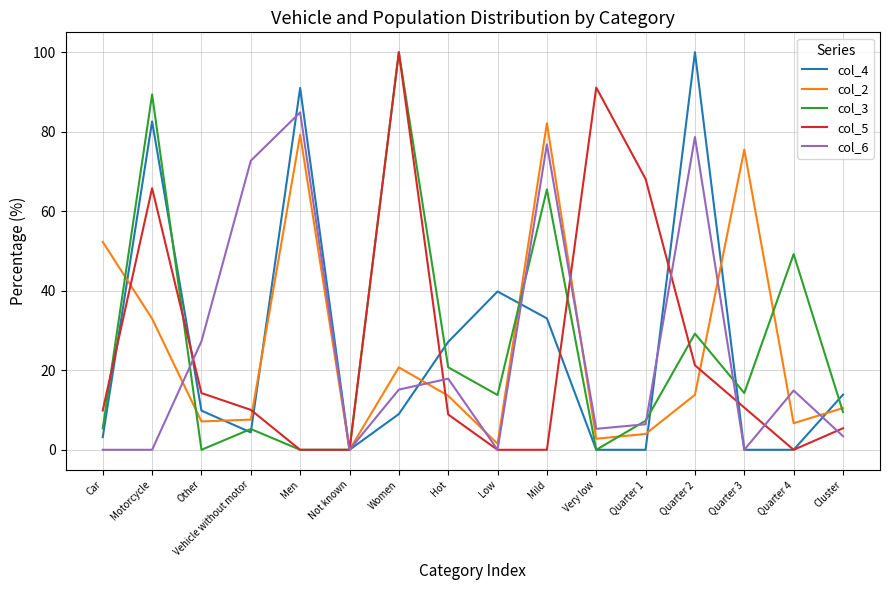

True or false: col_4 has more than 1 interior local peaks.

True